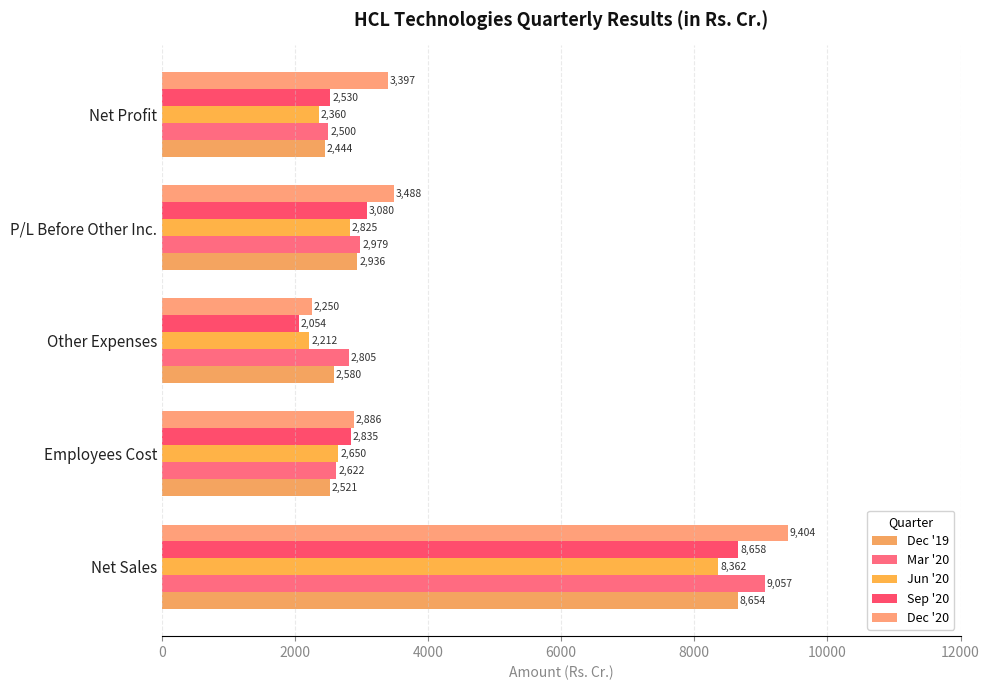

What is the highest value of the Jun '20 series?

8362